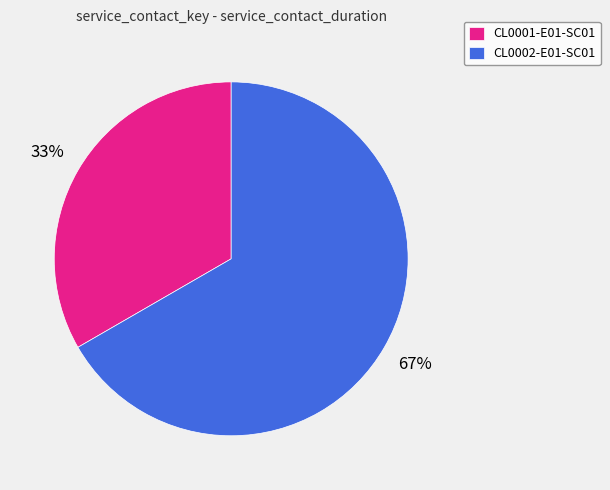

Count the number of slices in the pie.

2